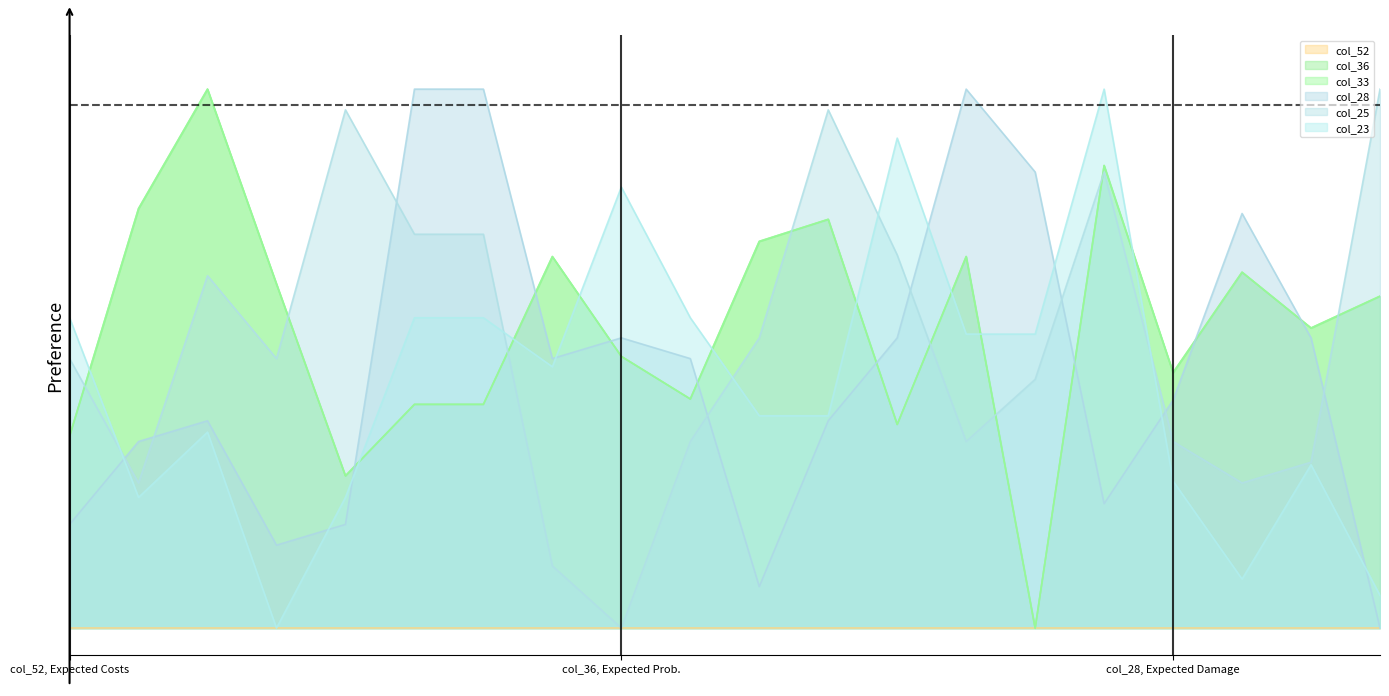

The value of col_33 at 403 is 0.6. True or false?

True